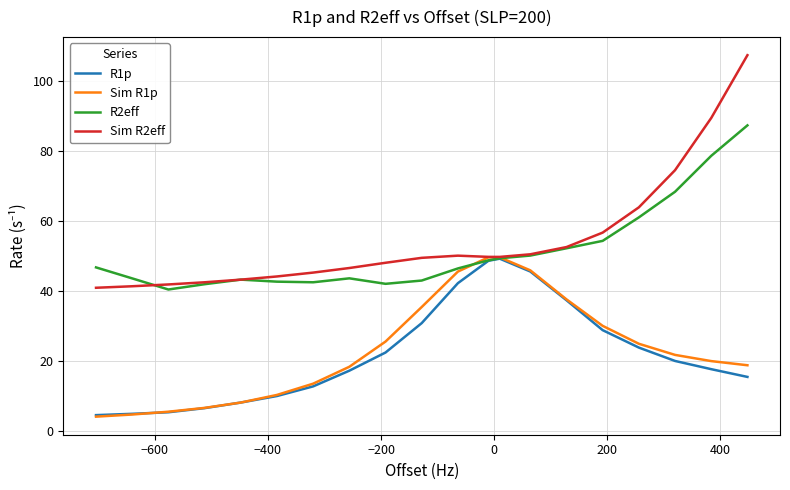

Which series has the widest spread of values?

Sim R2eff